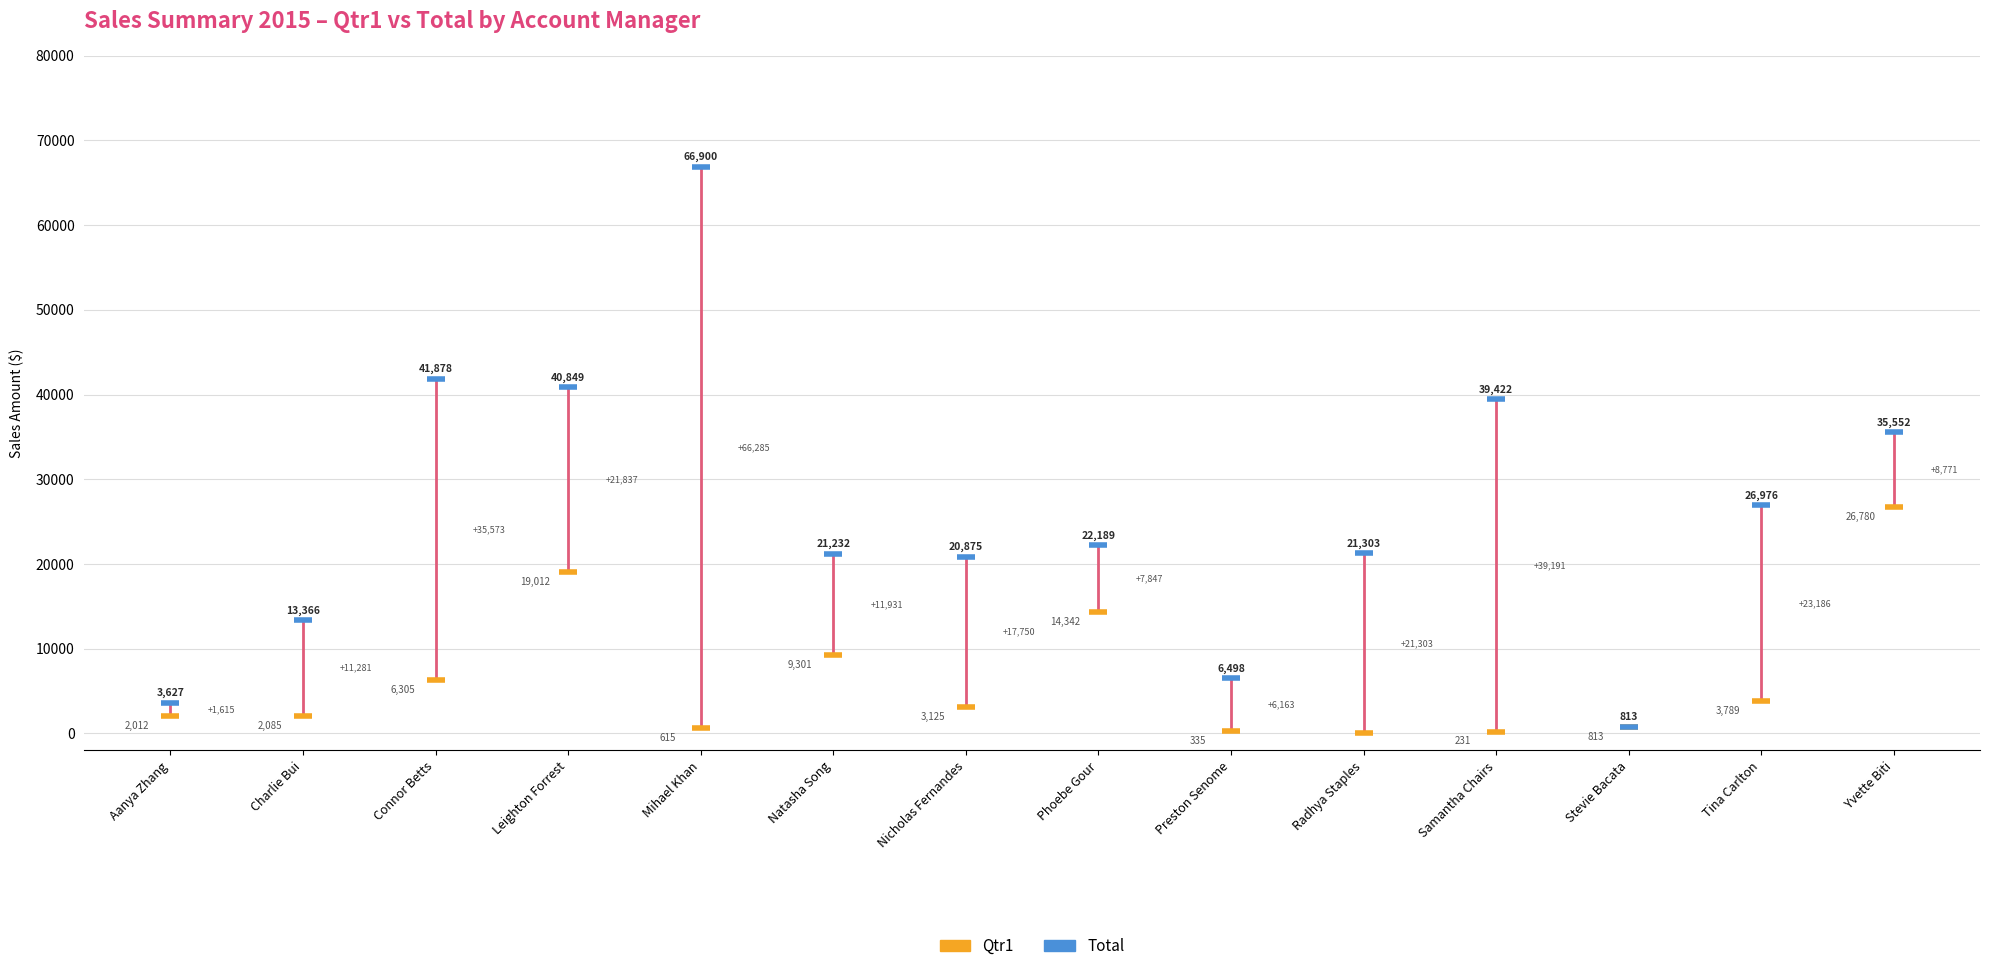

In the Qtr1 series, what Y value is closest to 13390?

14342.4